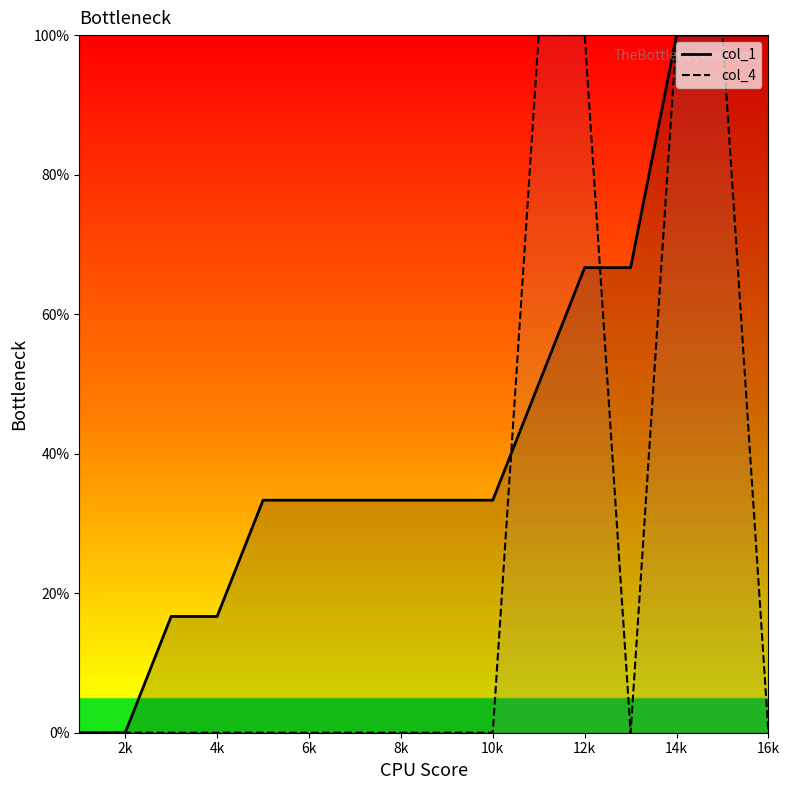

How many data points in col_1 are less than 33?

4